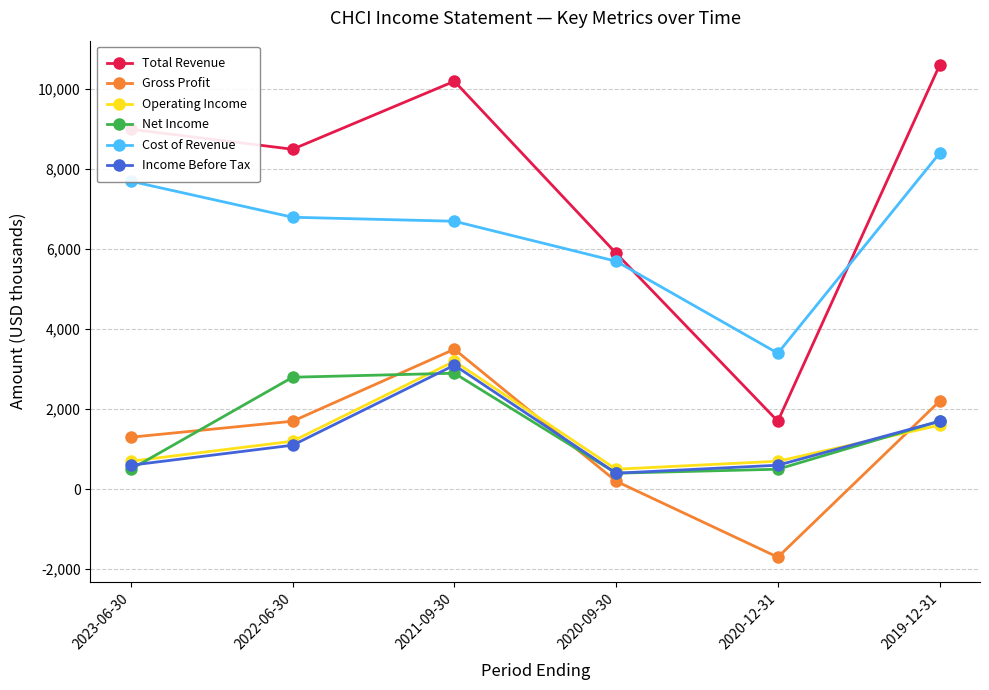

What is the sum of the Operating Income values at 2021-09-30 and 2020-09-30?

3700